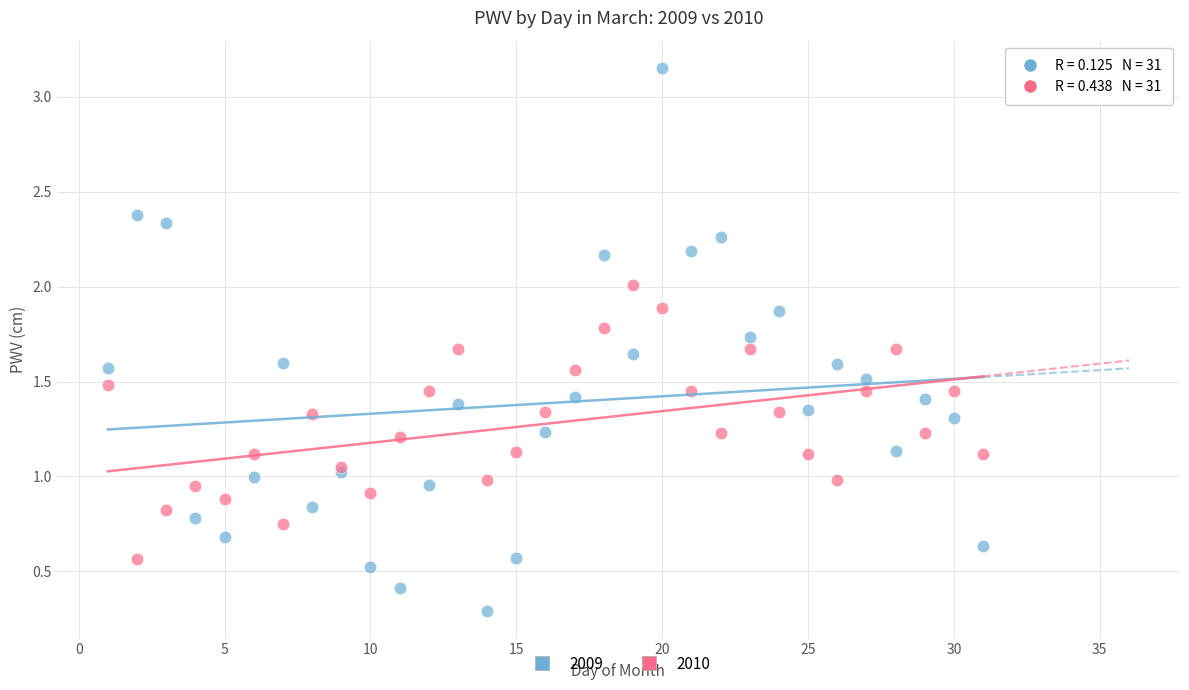

What is the X range (max minus min) for the scatter plot?

30.0